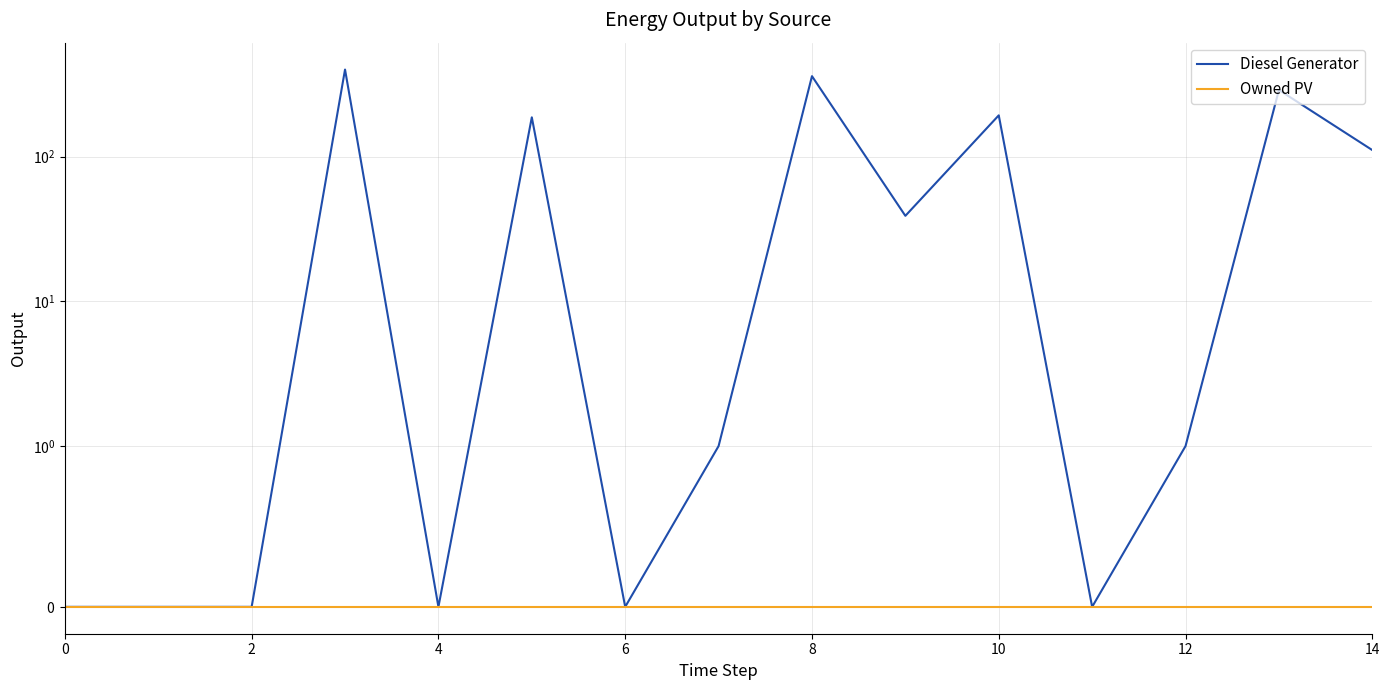

True or false: Owned PV and Diesel Generator intersect in this chart.

False